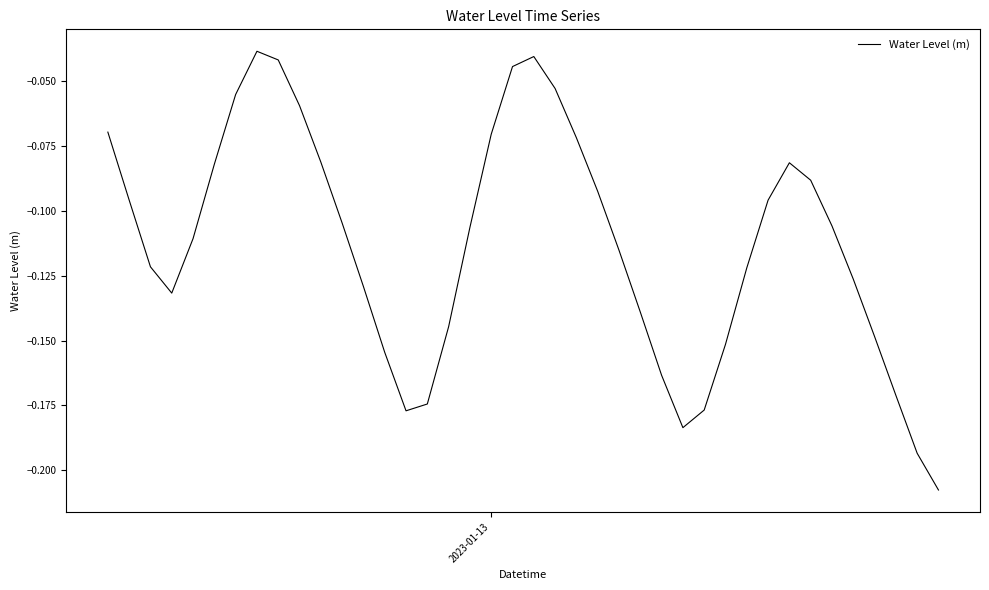

What is the sum of all values?

-4.5